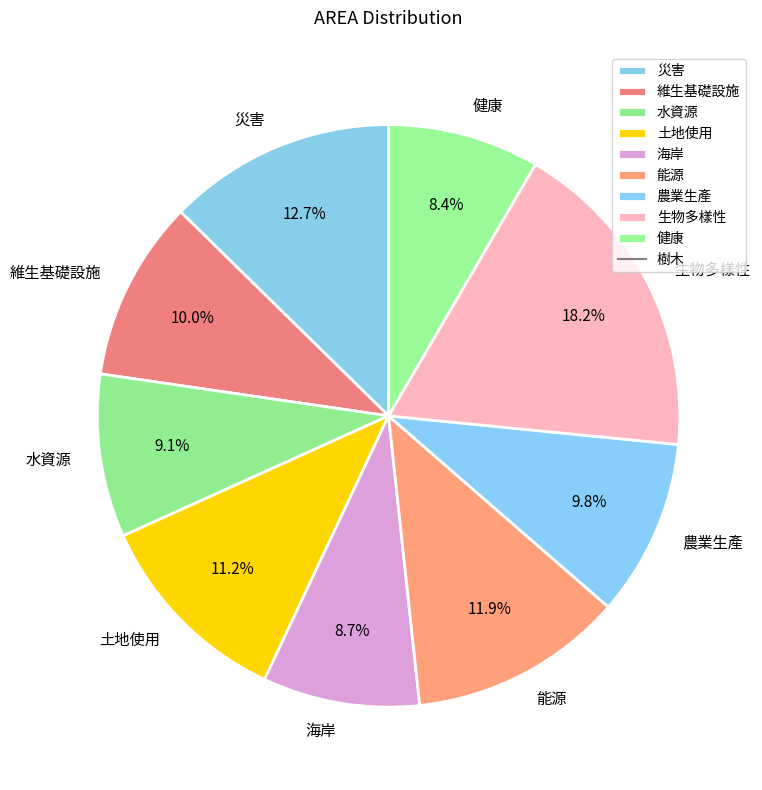

True or false: 農業生產 accounts for 18% of the total.

False